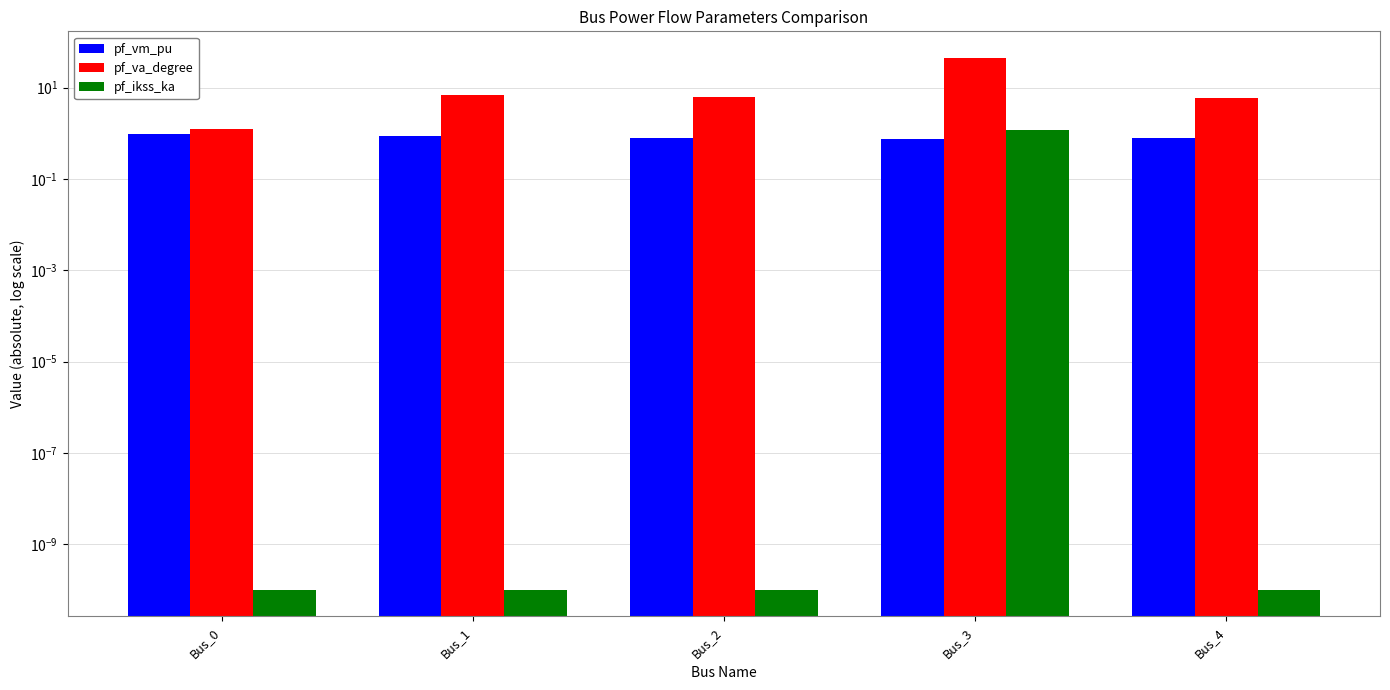

True or false: pf_vm_pu has a value of 0.4 at Bus_0.

False